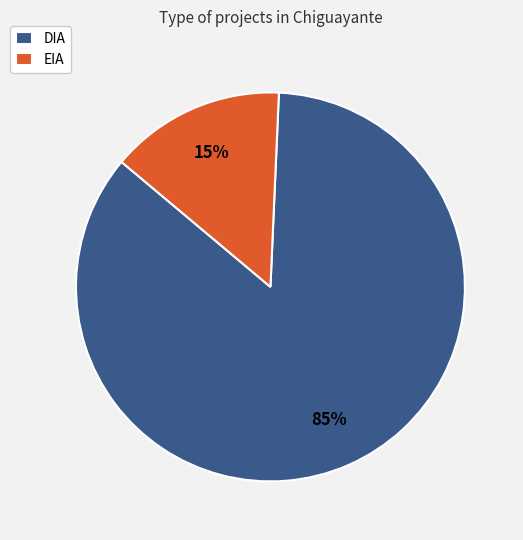

How many slices are in this pie chart?

2